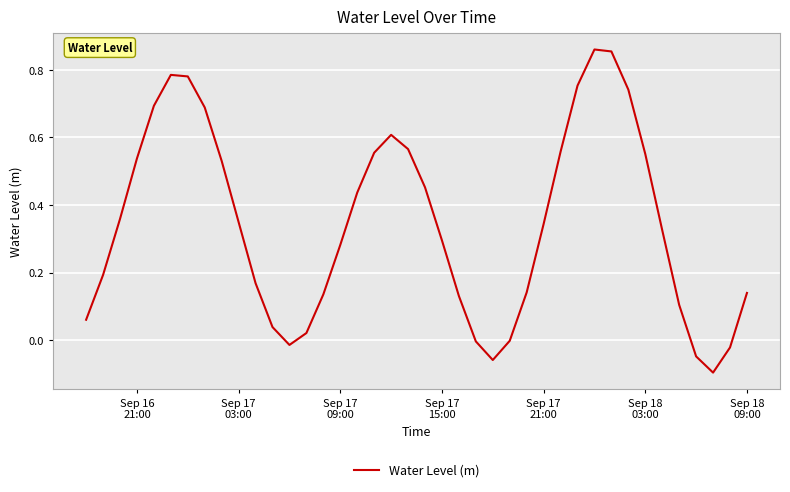

How many distinct data groups are displayed?

1